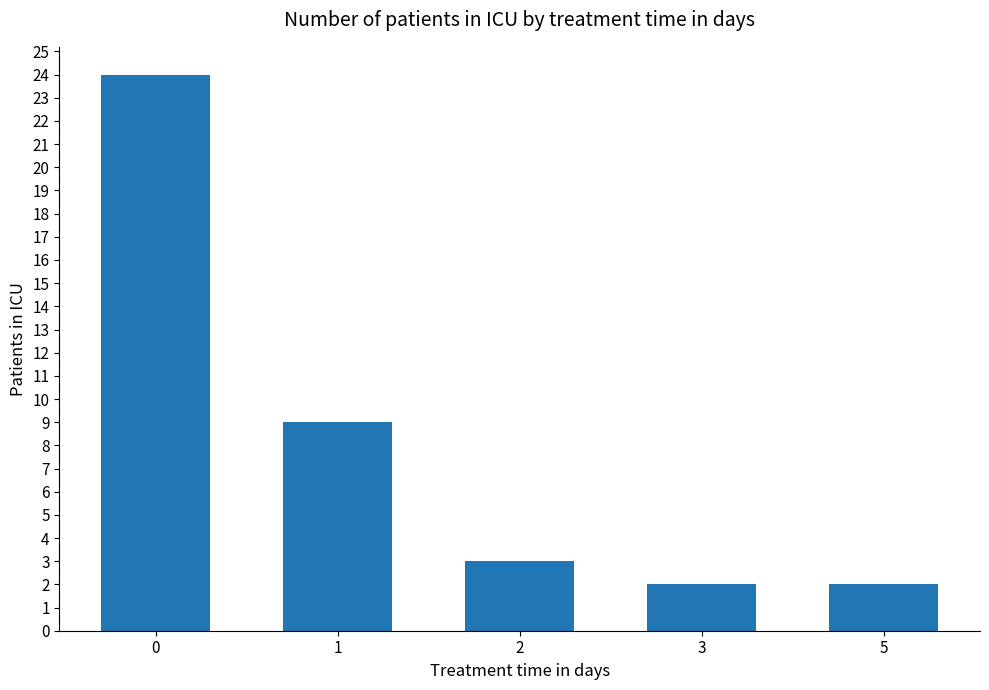

The chart shows a value of 5 at 2. True or false?

False